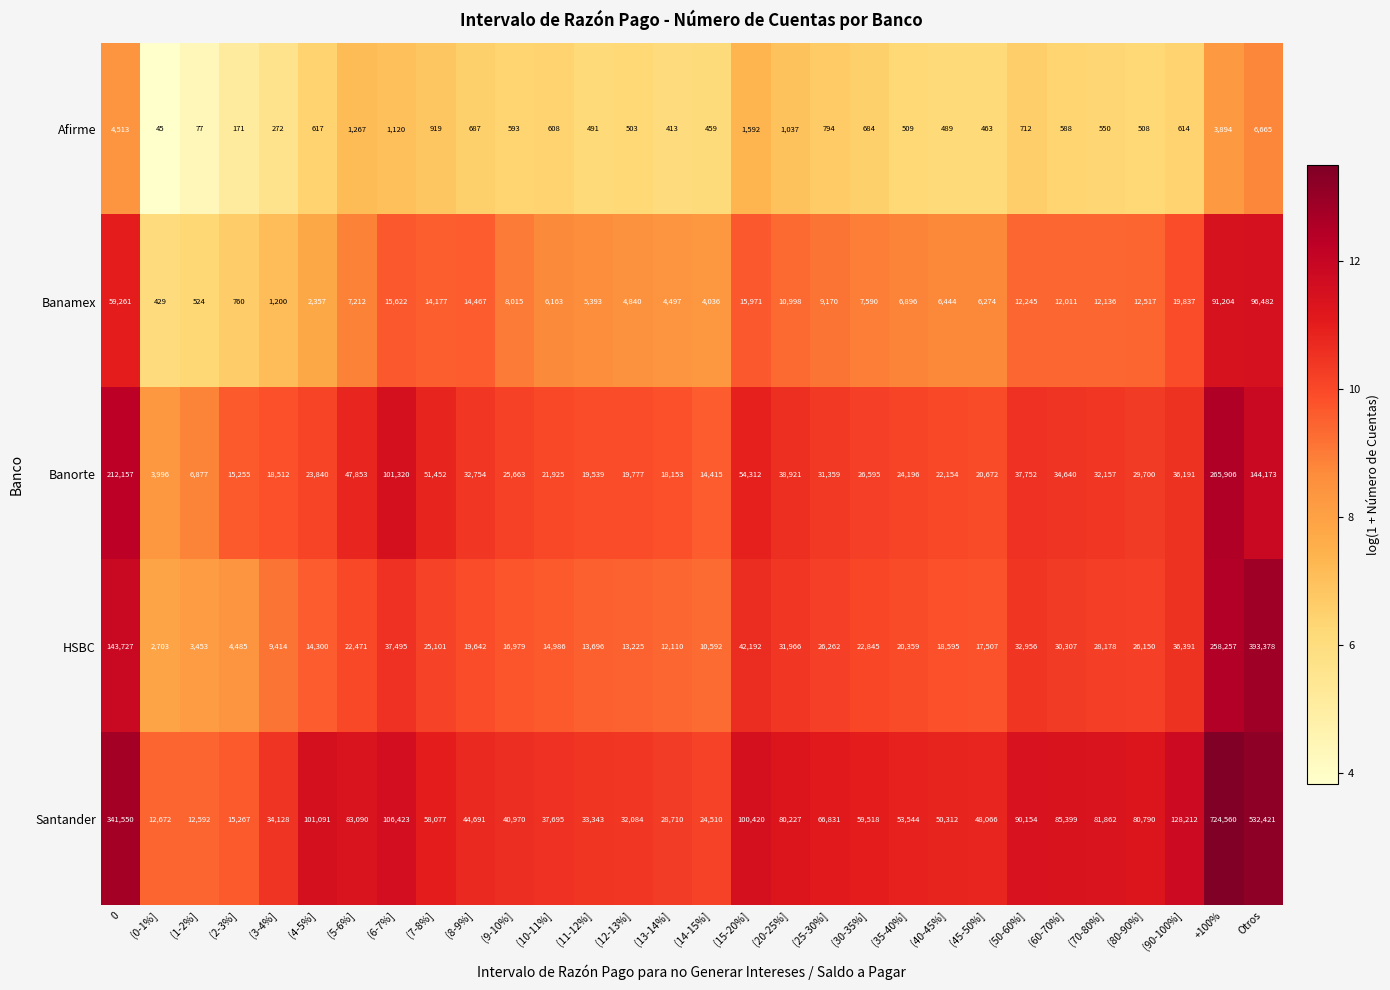

The HSBC series shows 3861 at (10-11%]. True or false?

False